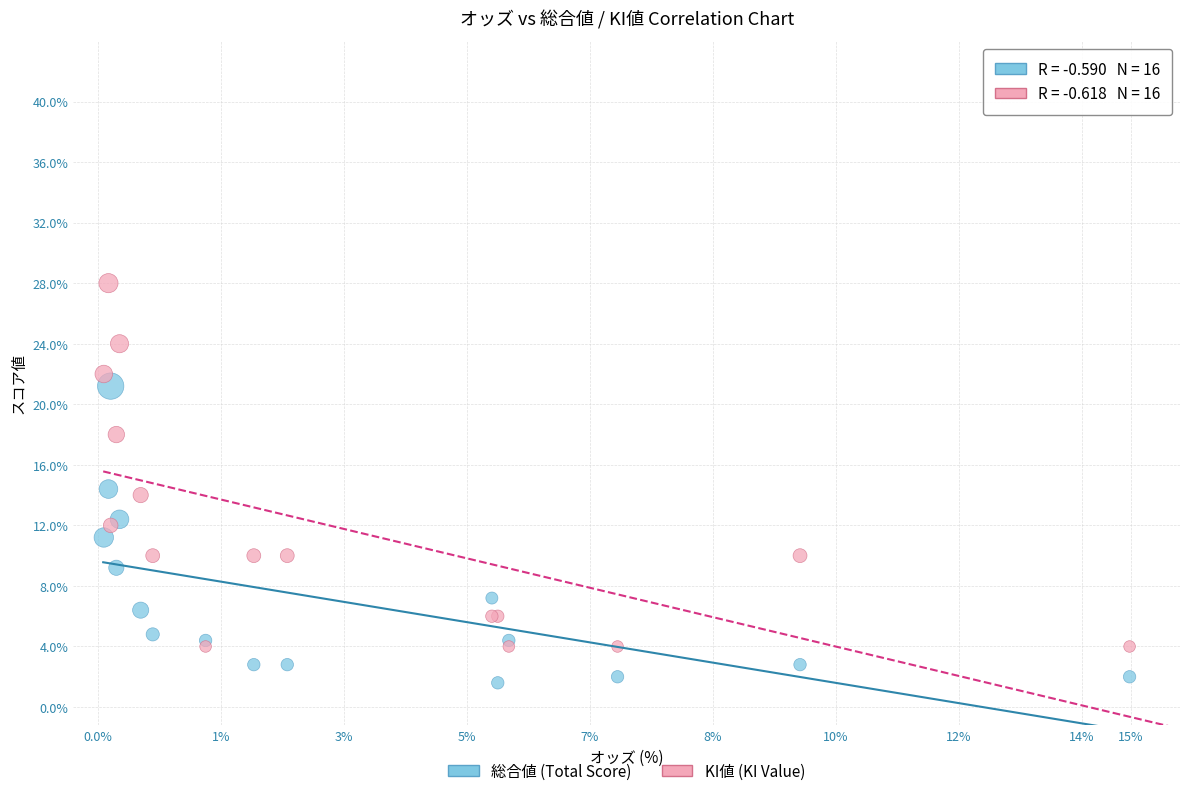

What are all the series names shown in the legend?

総合値 (Total Score), KI値 (KI Value)